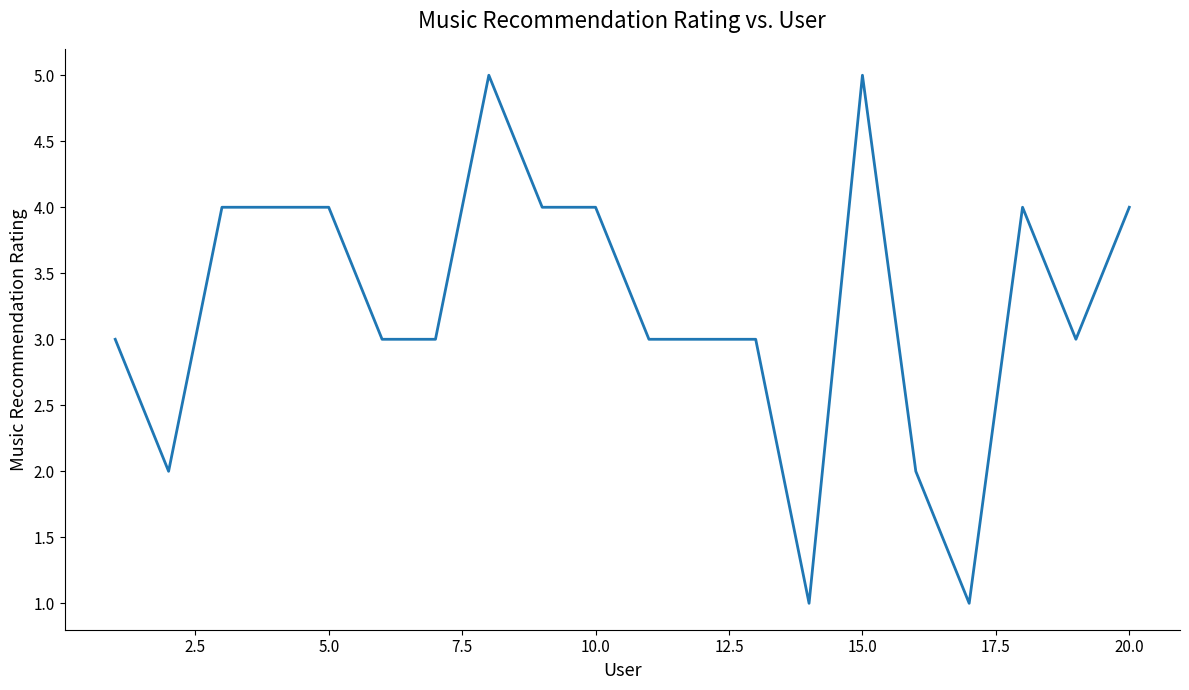

What is the maximum value shown in the chart?

5